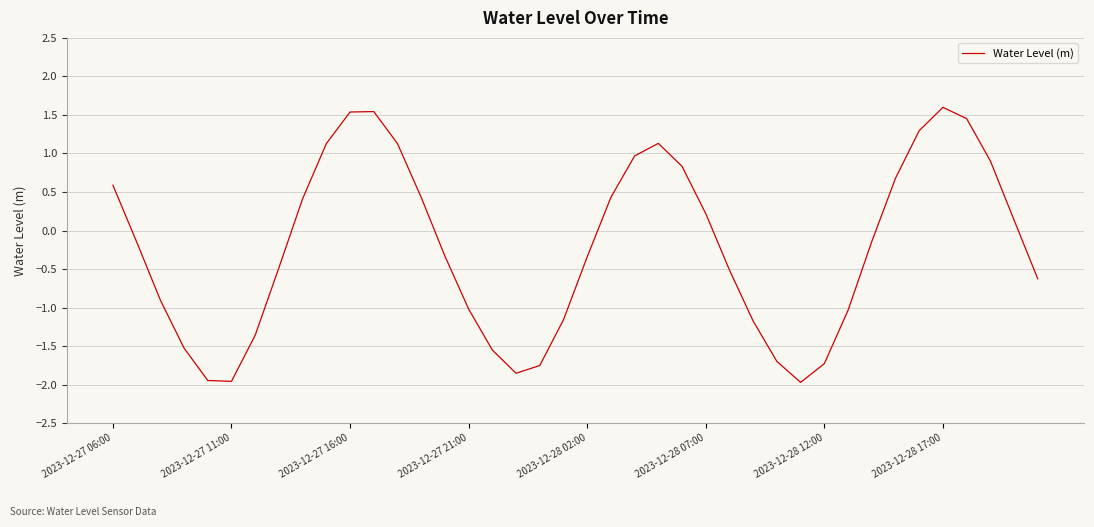

What is the difference between the maximum and minimum values?

3.6